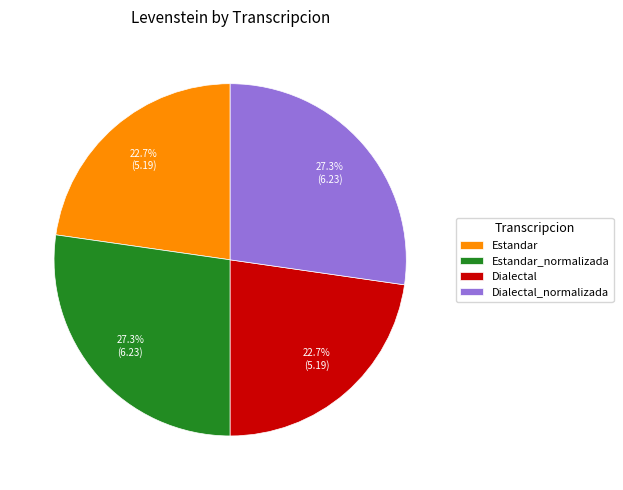

What percentage do Dialectal and Estandar_normalizada together represent?

50.0%